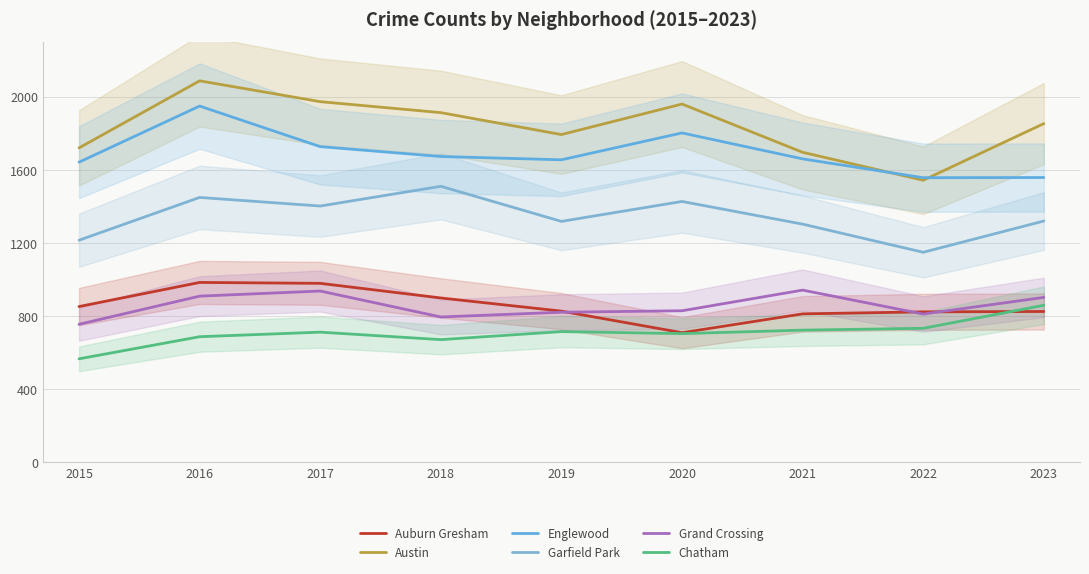

The Garfield Park series shows 1302 at 2021. True or false?

True